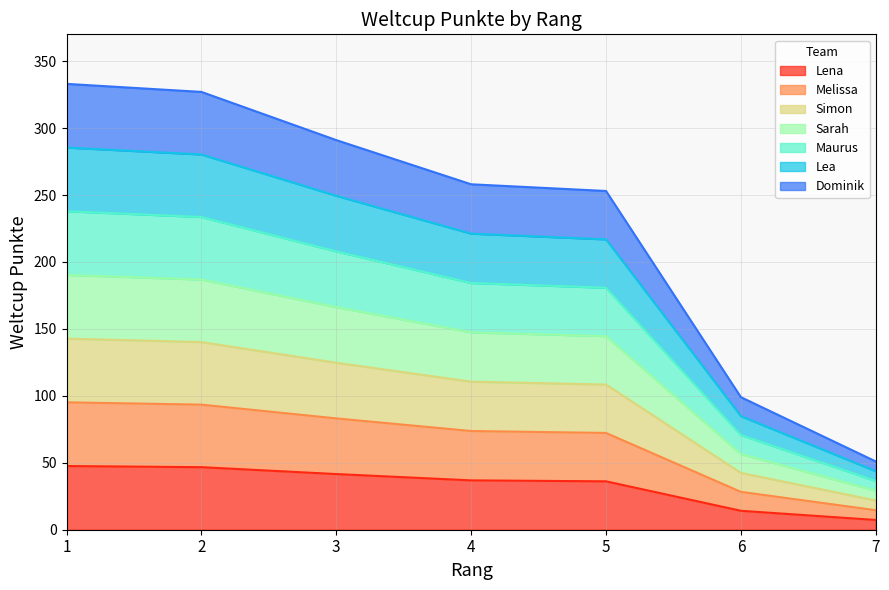

Which category has the highest value across all series?

1